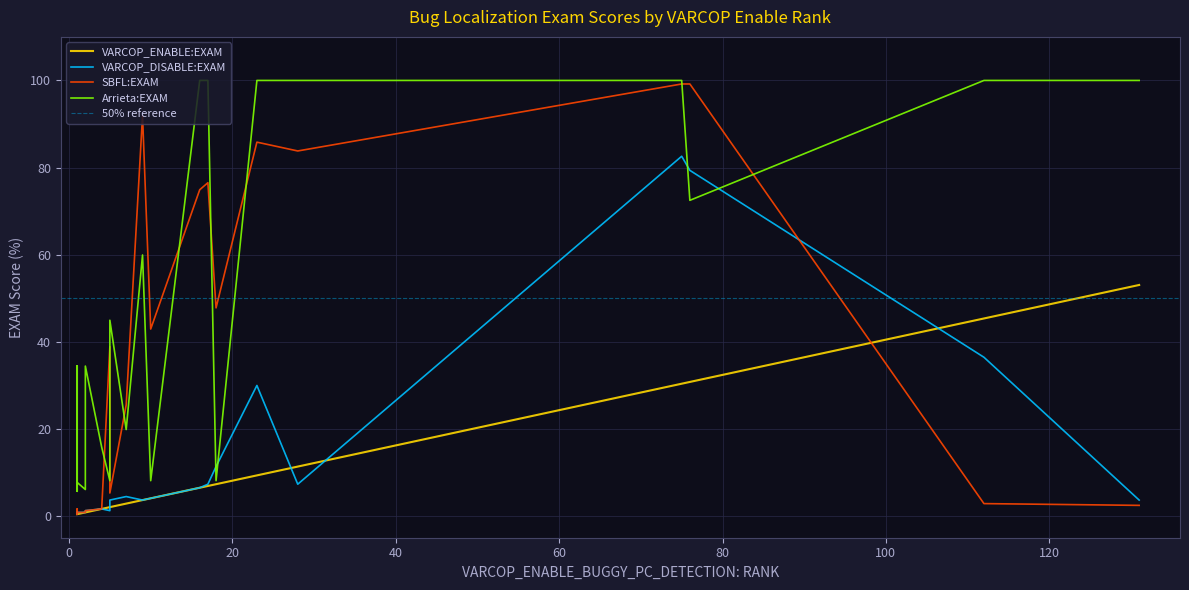

What is the value of the Arrieta:EXAM point at the 11th from the left?

15.8